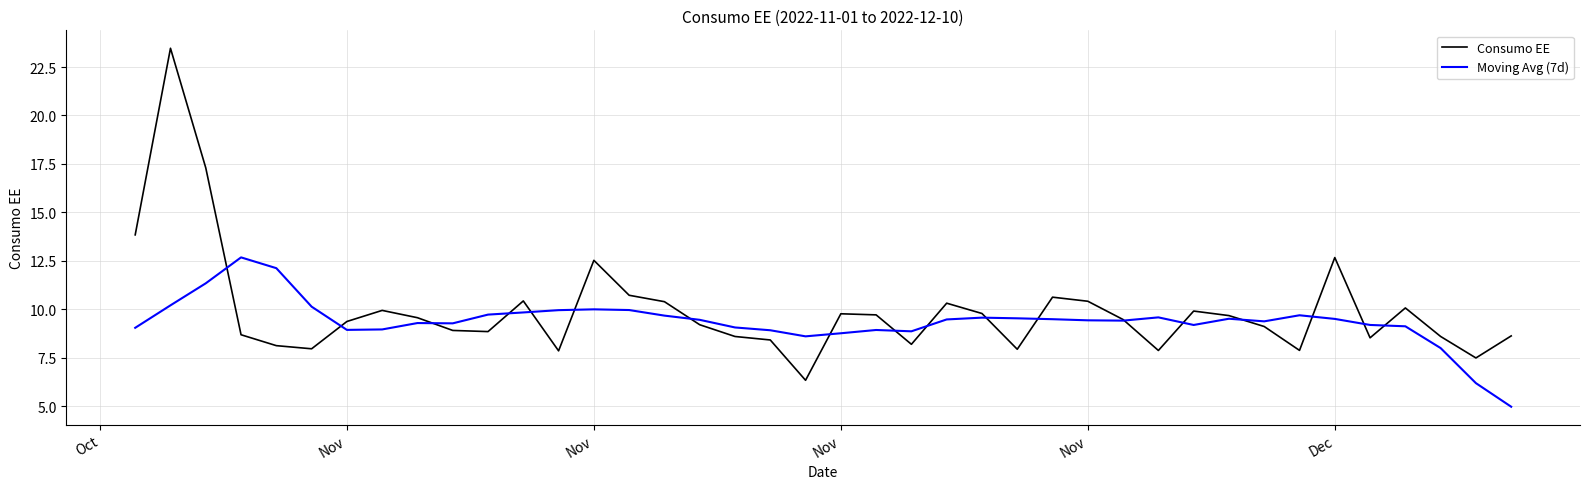

Which series has the widest spread of values?

Consumo EE